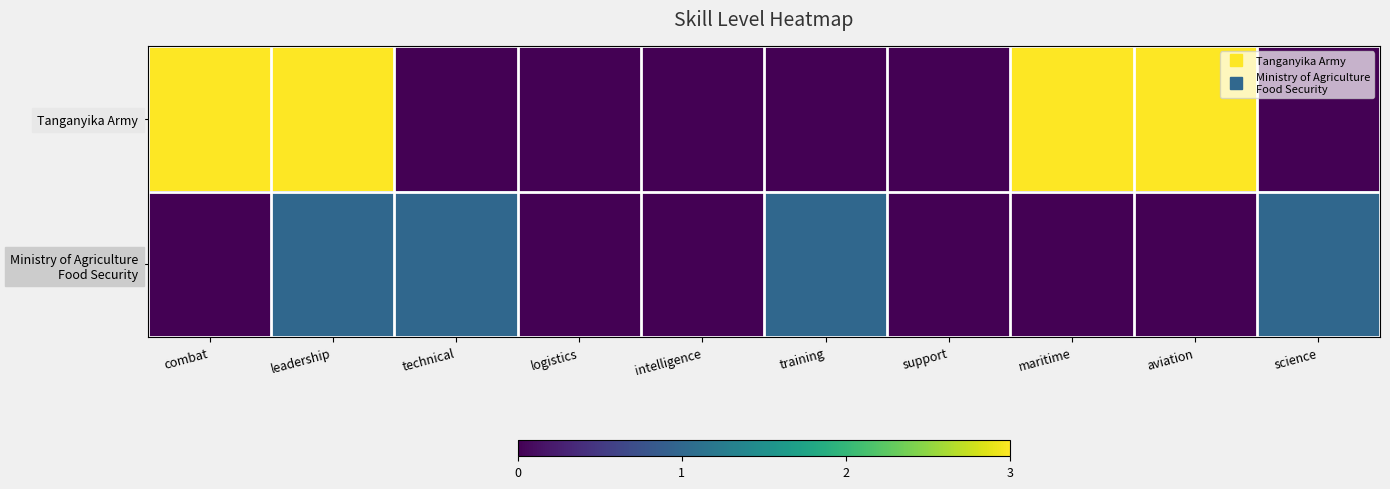

Between logistics and science, which series saw the biggest shift?

Ministry of Agriculture Food Security